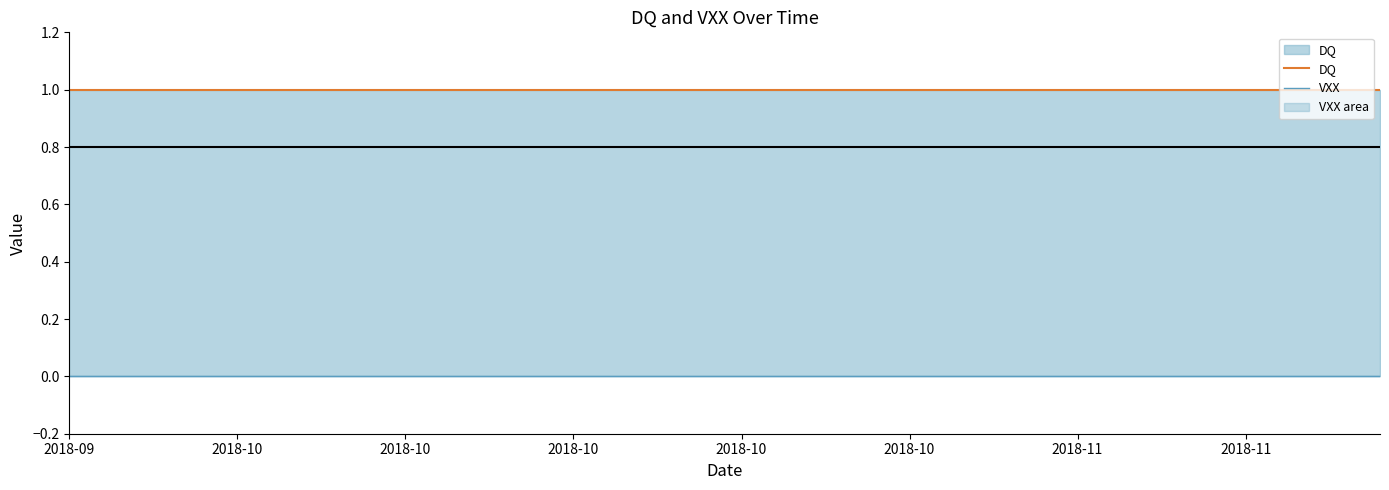

What is the label of the 8th point from the left?

2018-11